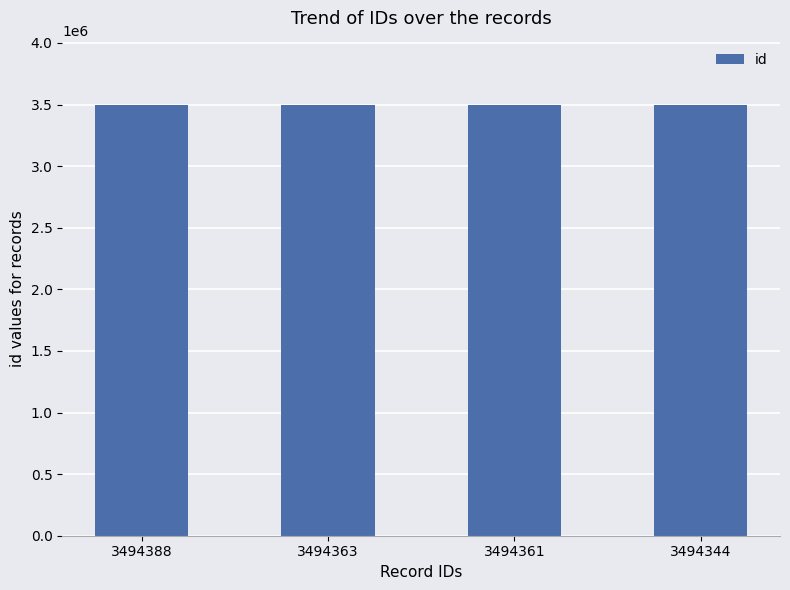

What is the change in value from 3494388 to 3494344?

-44